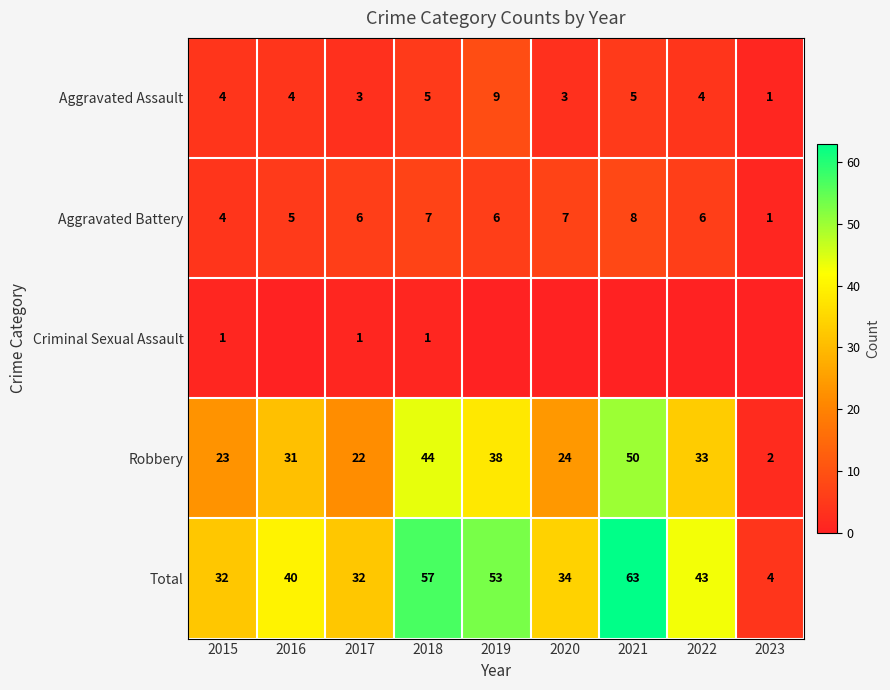

The value of Aggravated Assault at 2018 is 8. True or false?

False